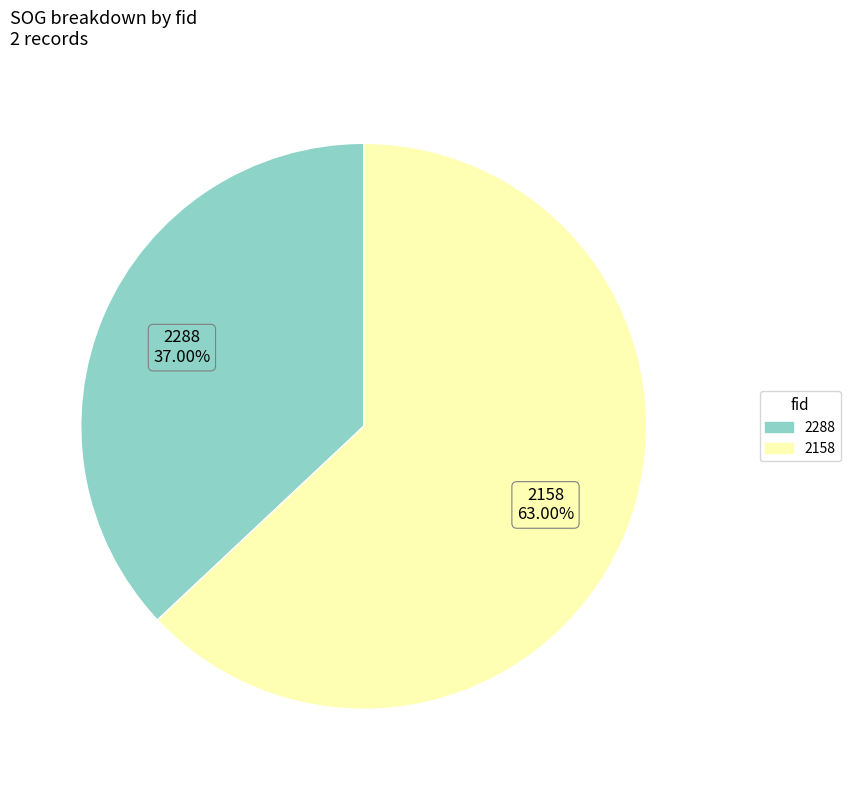

To the nearest percent, what is the average slice percentage?

50%